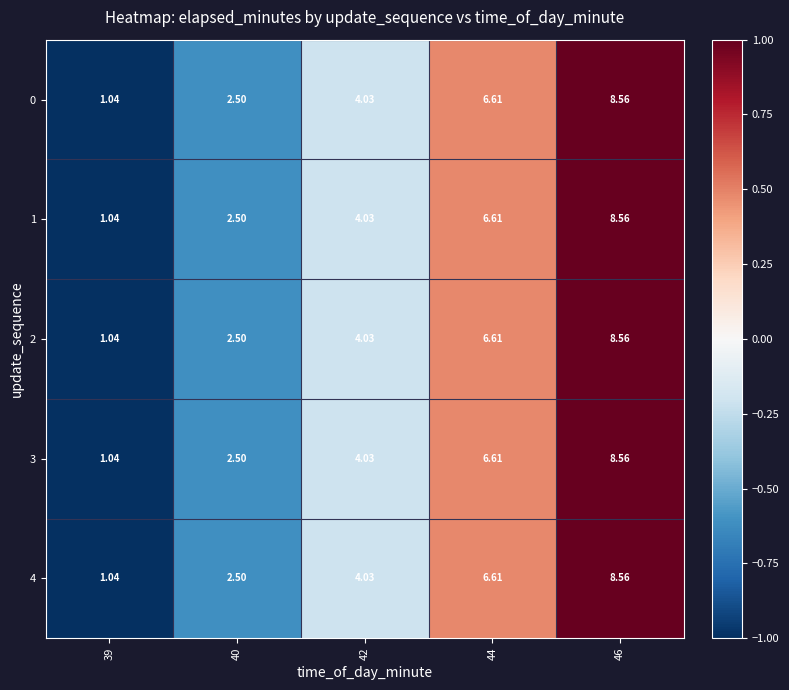

Is the value of 0 at 40 greater than the value of 3 at 39?

Yes